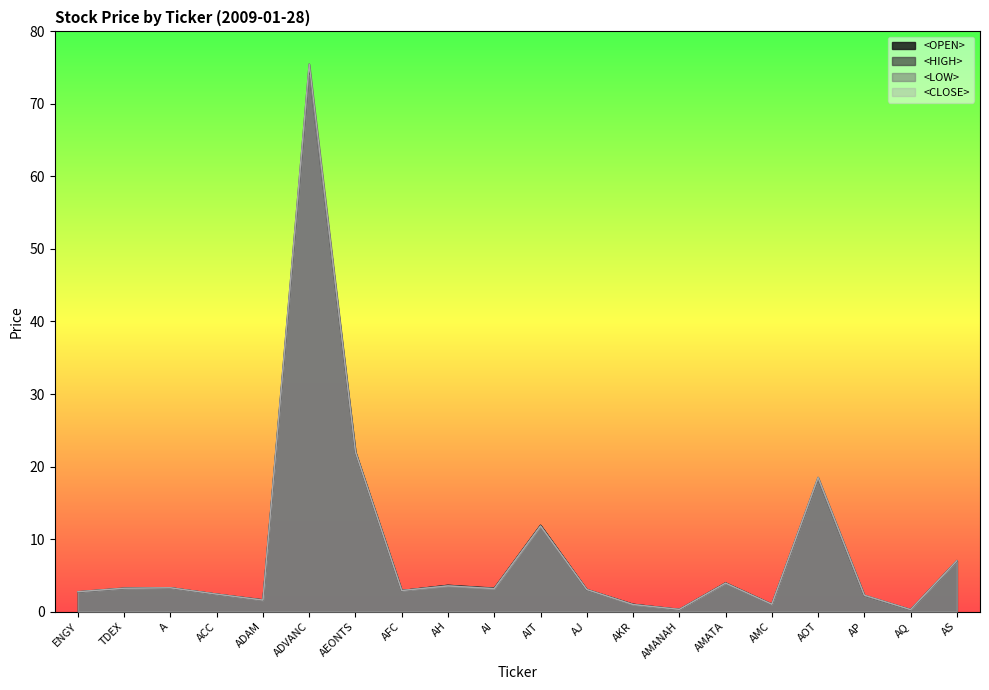

How many data points in <LOW> are above 3?

11